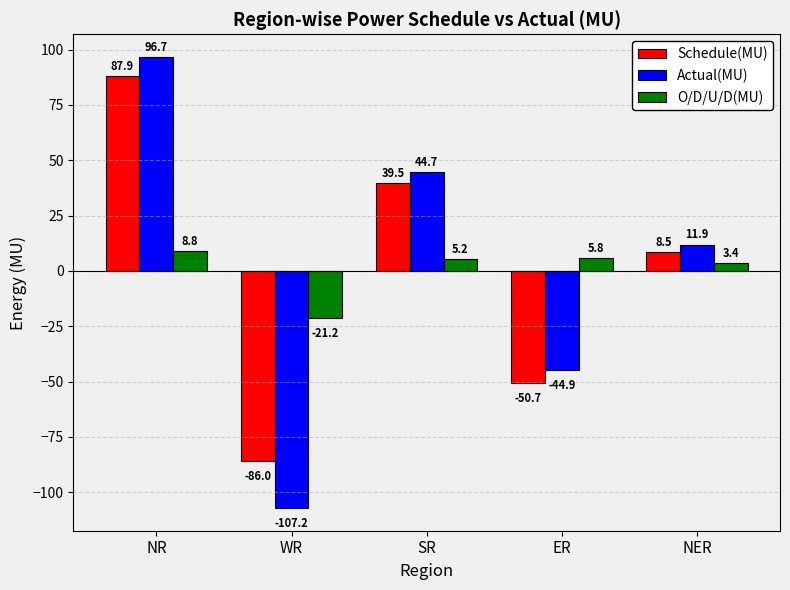

Where does the O/D/U/D(MU) series first go above 5?

NR